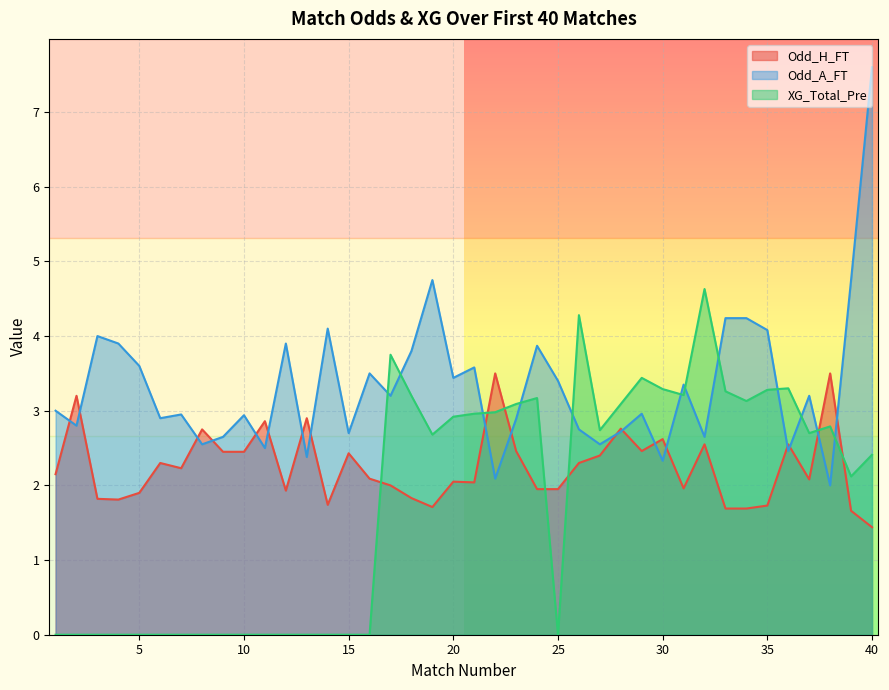

How many times do XG_Total_Pre and Odd_A_FT cross each other?

12